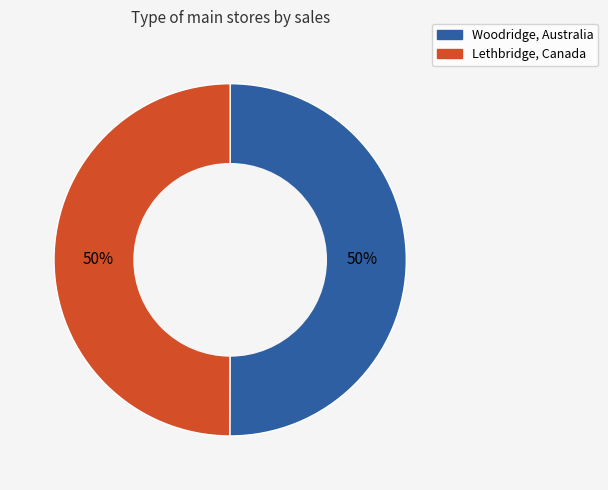

To the nearest percent, what is the combined percentage of Lethbridge, Canada and Woodridge, Australia?

100%